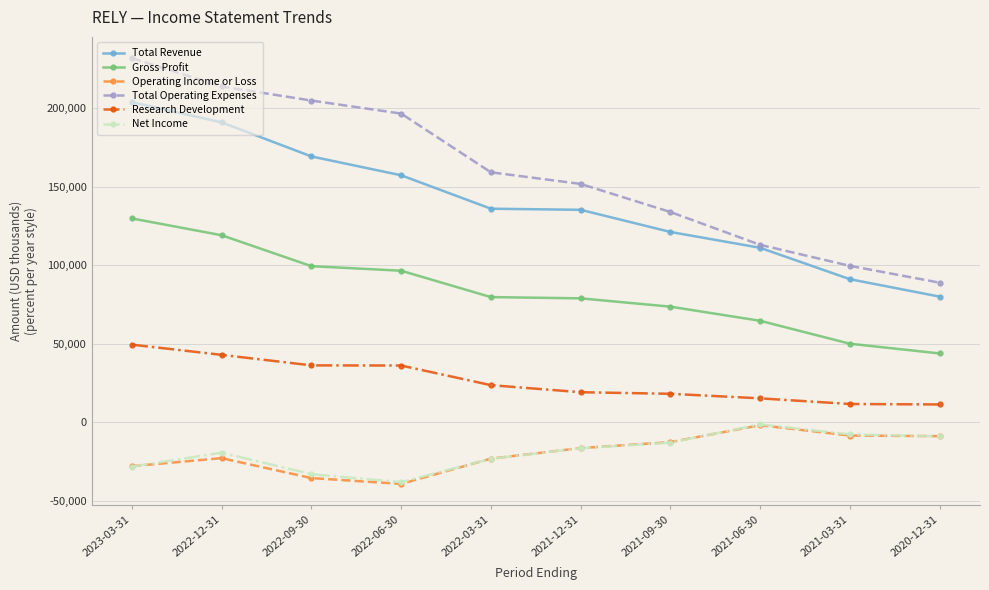

True or false: Gross Profit and Net Income cross at least once.

False